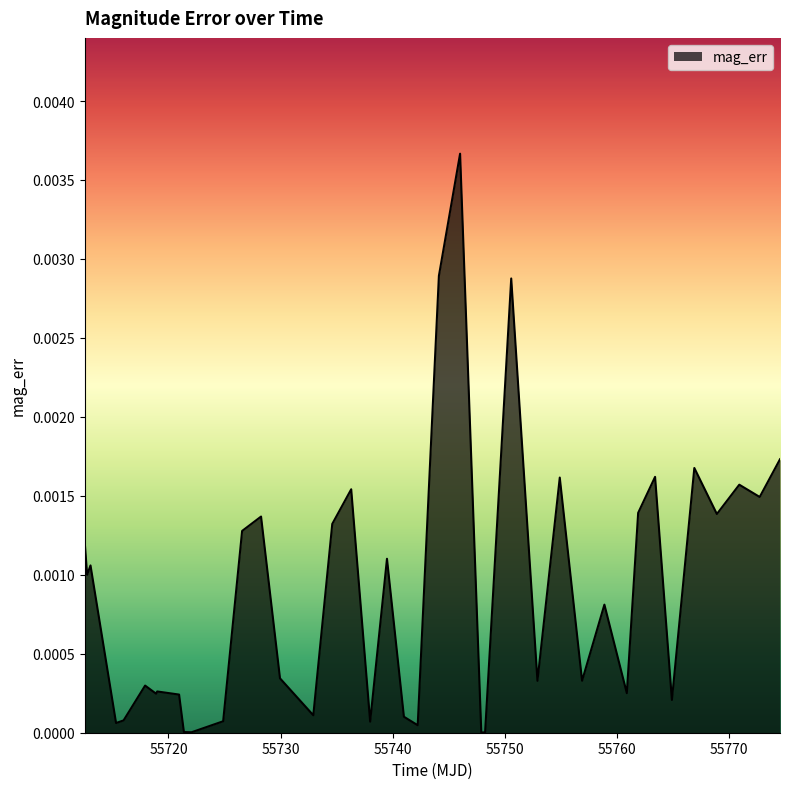

True or false: there are more than 2 points higher than both neighbors.

True